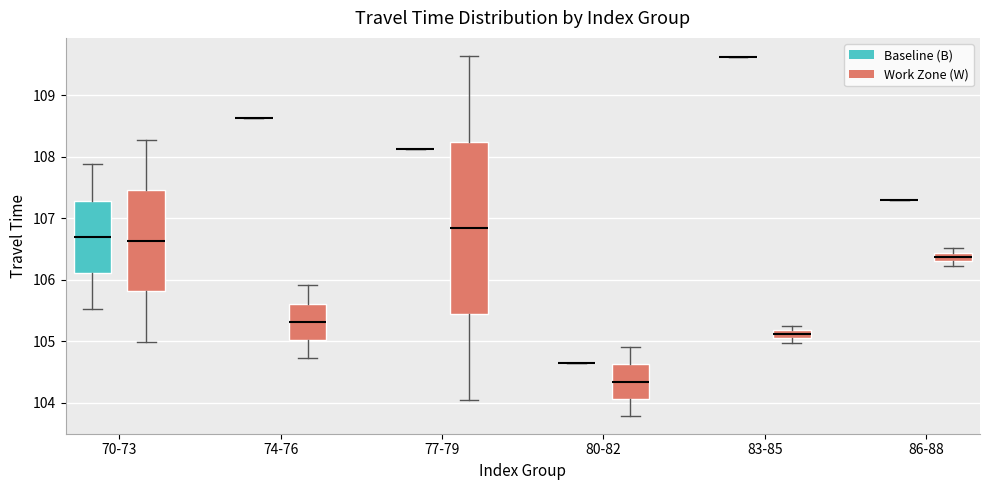

Comparing the boxes themselves (not the whiskers), which one is the tallest?

77-79 (Work Zone (W))